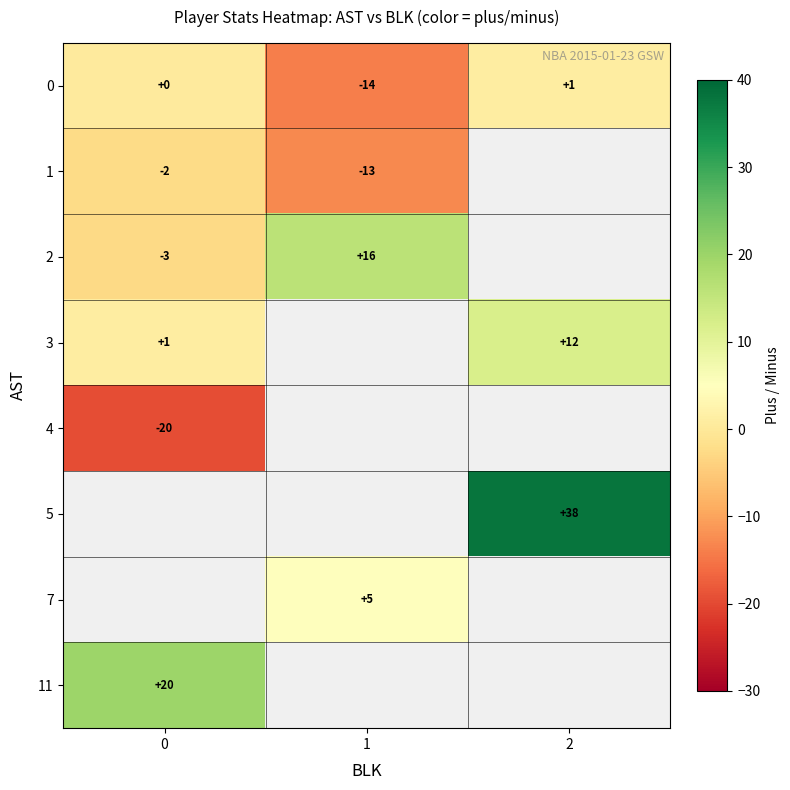

What is the difference between the maximum and second lowest values in the 0 series?

1.0